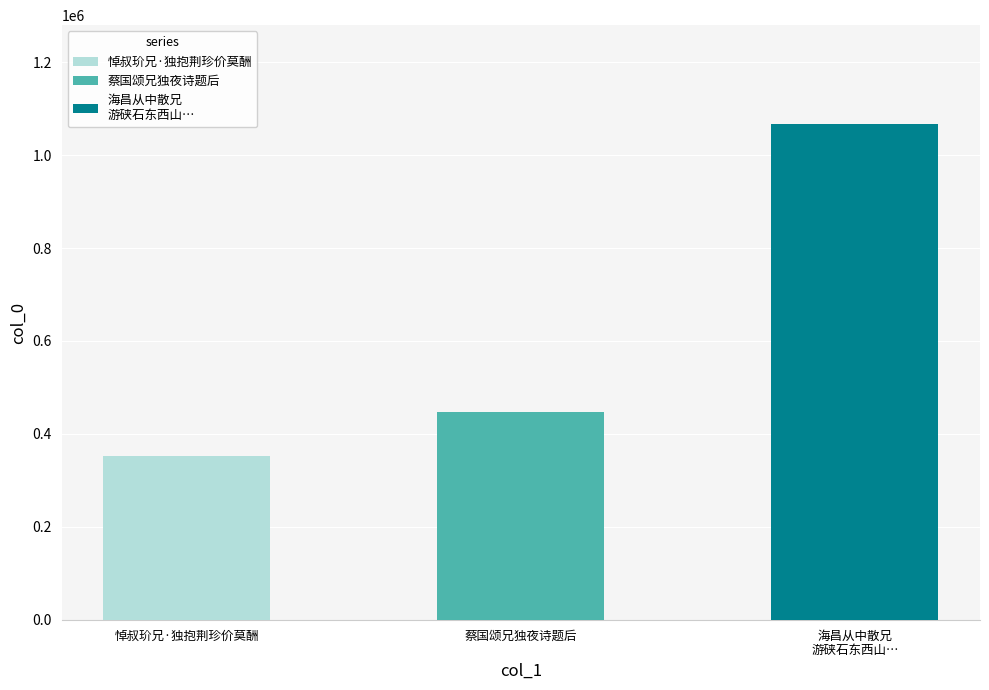

The chart shows a value of 1610455 at 海昌从中散兄游硖石东西山及赞山而别兄独游黄湾诸山寺宠寄三诗因追述前游却寄. True or false?

False